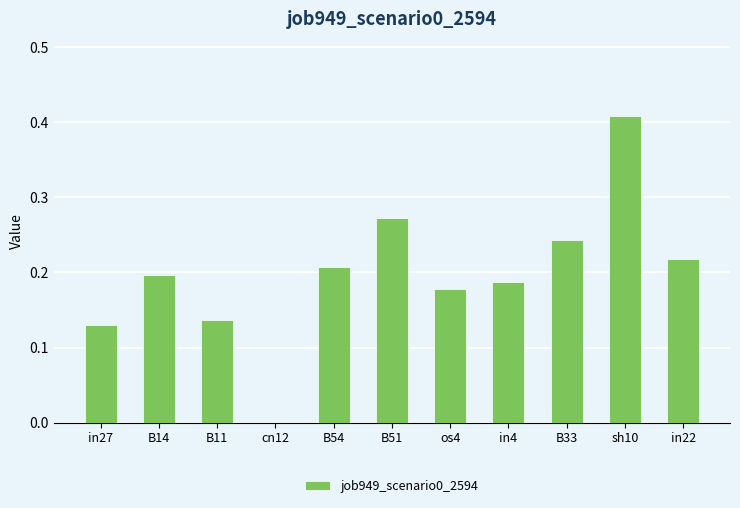

Are the bars horizontal?

No